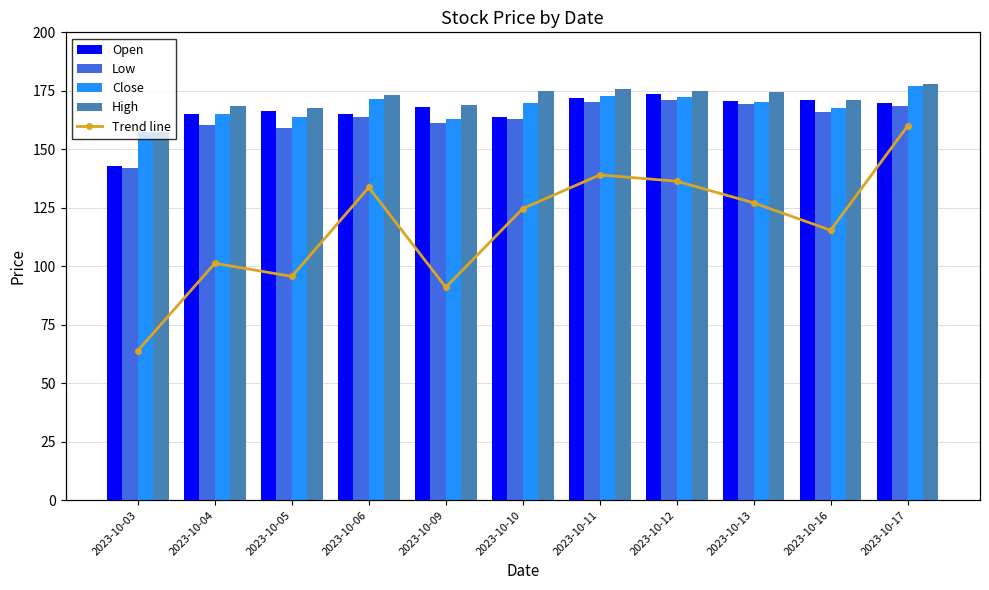

What is the difference between the highest and lowest values at 2023-10-16?

170.9